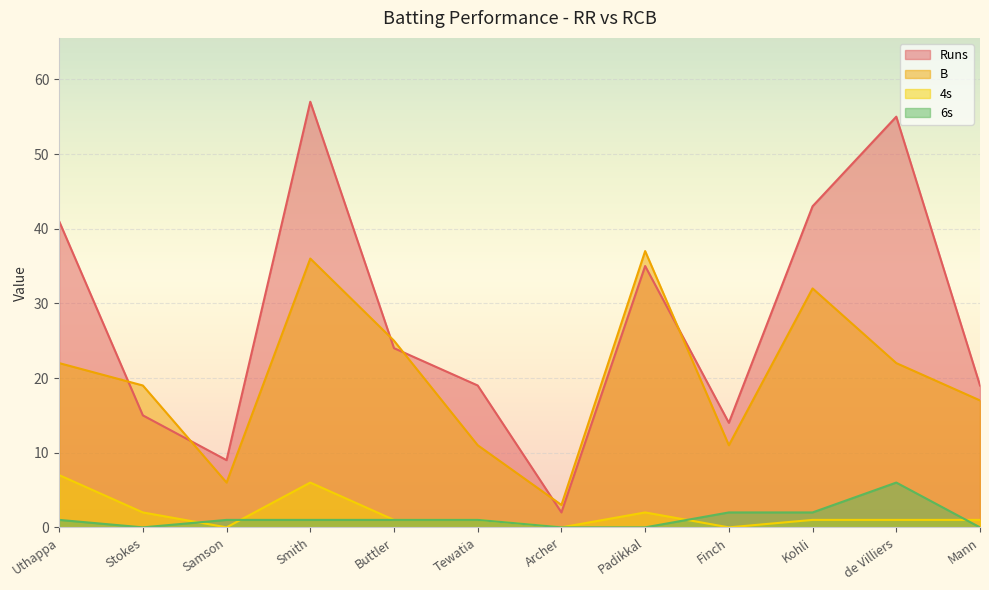

True or false: B has a value of 9 at Mann.

False